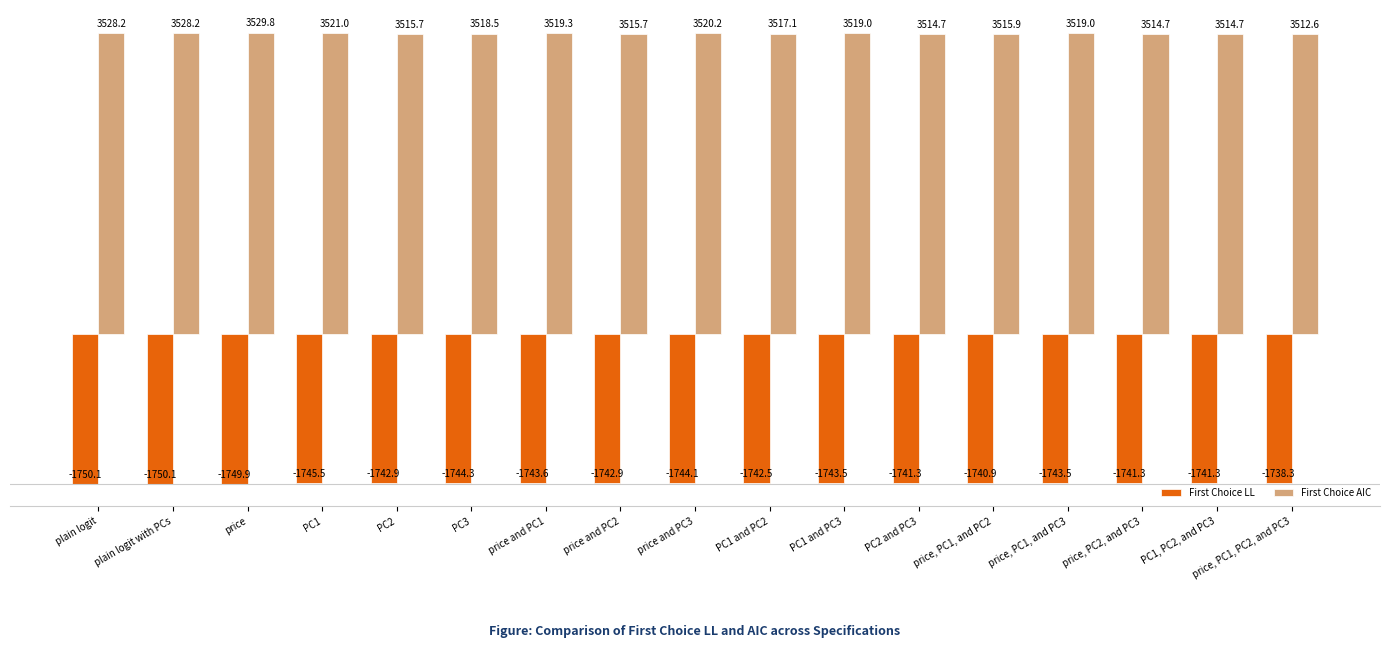

What is the value of the First Choice AIC bar at the 15th from the left?

3514.7